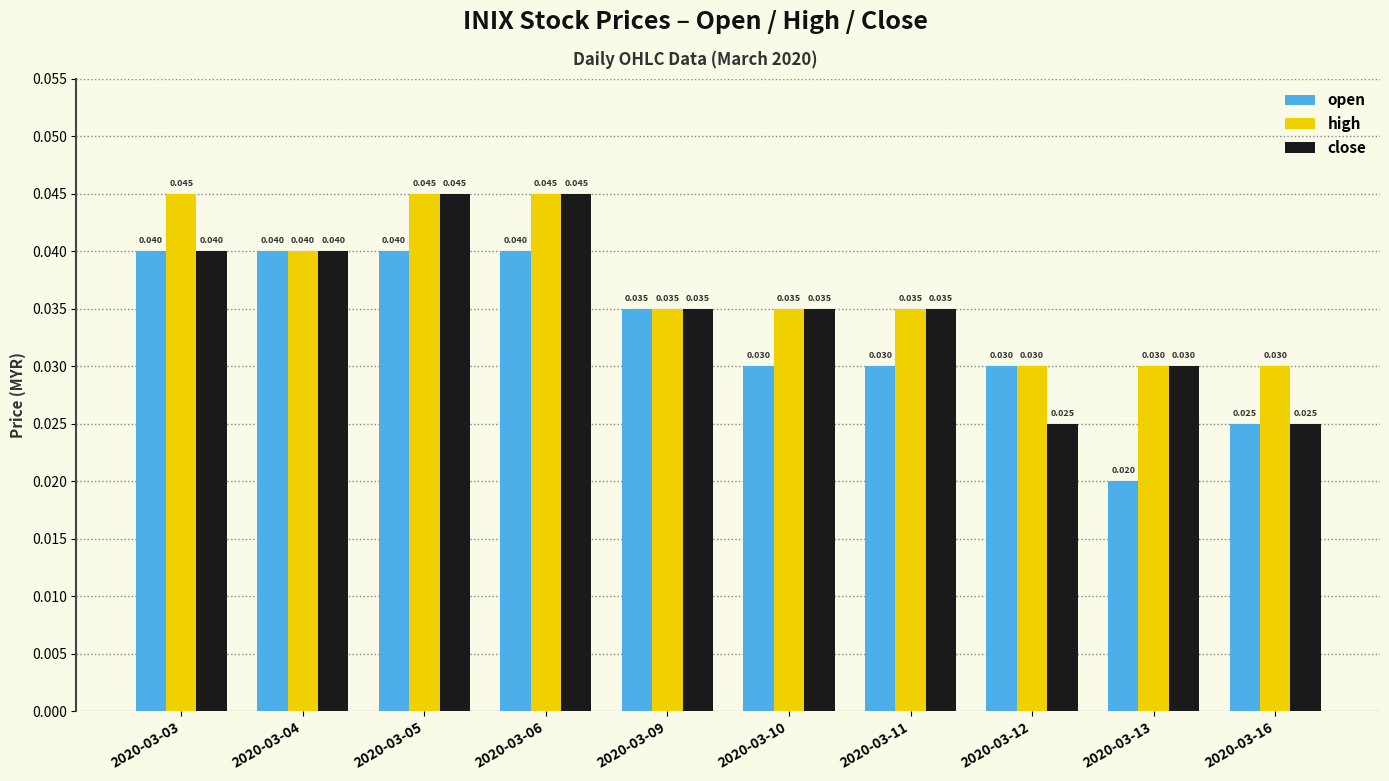

What are all the series names shown in the legend?

open, high, close